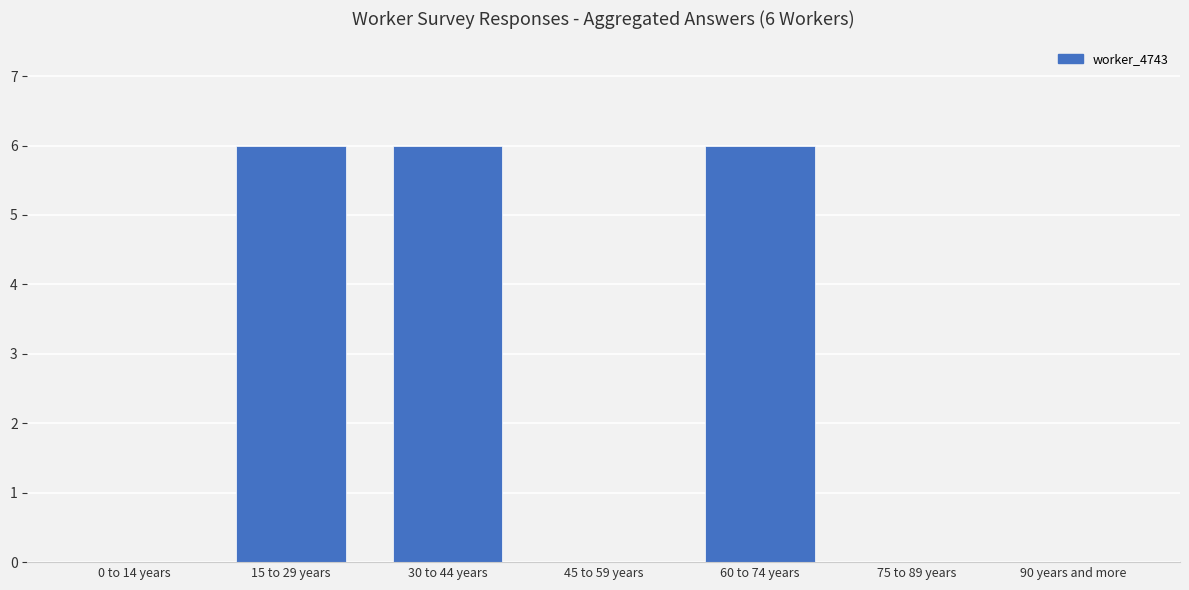

How many series are shown in this chart?

1